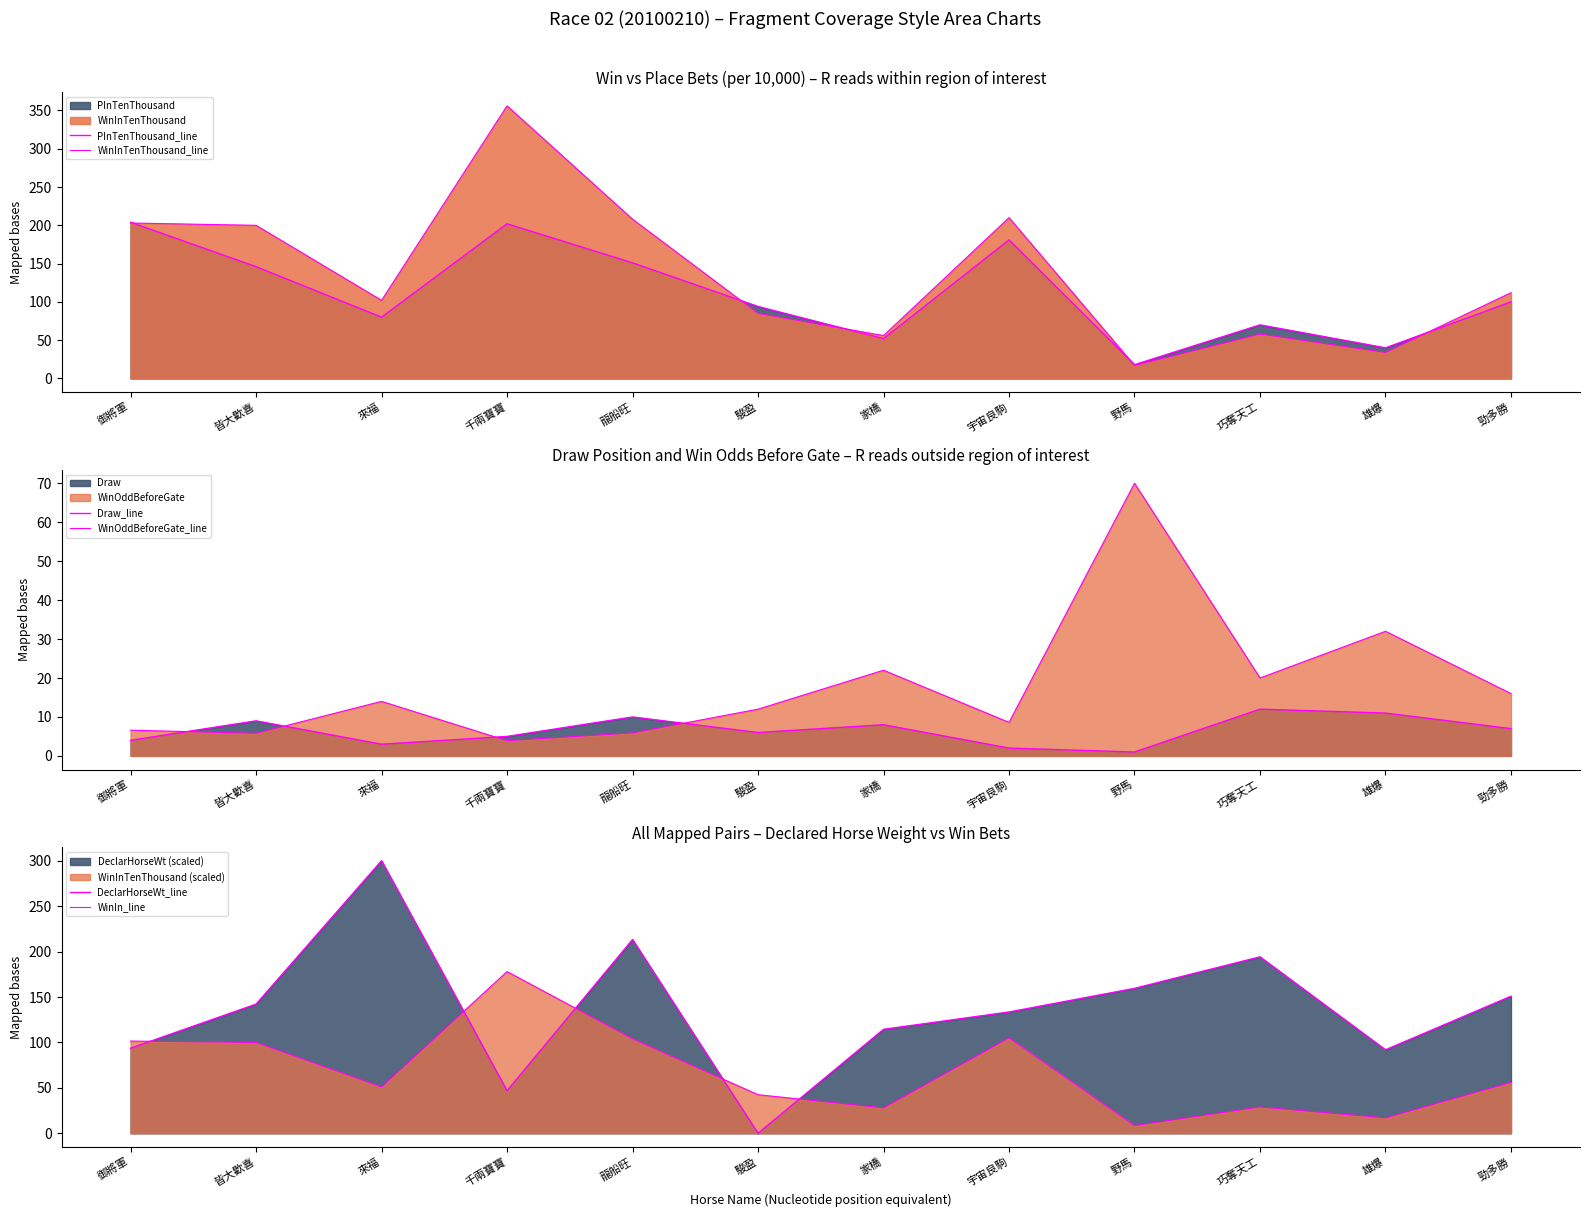

What is the label of the 3rd point from the left?

來福